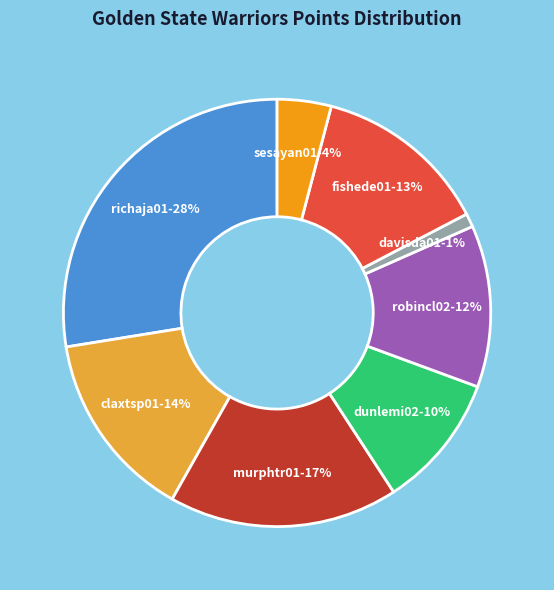

To the nearest percent, what is the average slice percentage?

12%